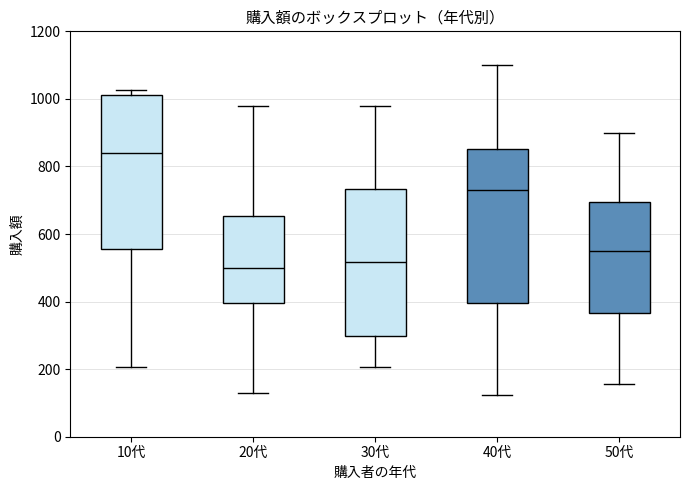

Reading left to right, read every box against the y-axis: the position of its median line, the range the box covers, and the ends of its whiskers. The values are not printed on the chart, so give them approximately, as read against the axis.

10代: median 840, box 560 to 1020, whiskers 200 to 1020 (just above the box's upper edge)
20代: median 500, box 400 to 660, whiskers 120 to 980
30代: median 520, box 300 to 740, whiskers 200 to 980
40代: median 740, box 400 to 860, whiskers 120 to 1100
50代: median 560, box 360 to 700, whiskers 160 to 900